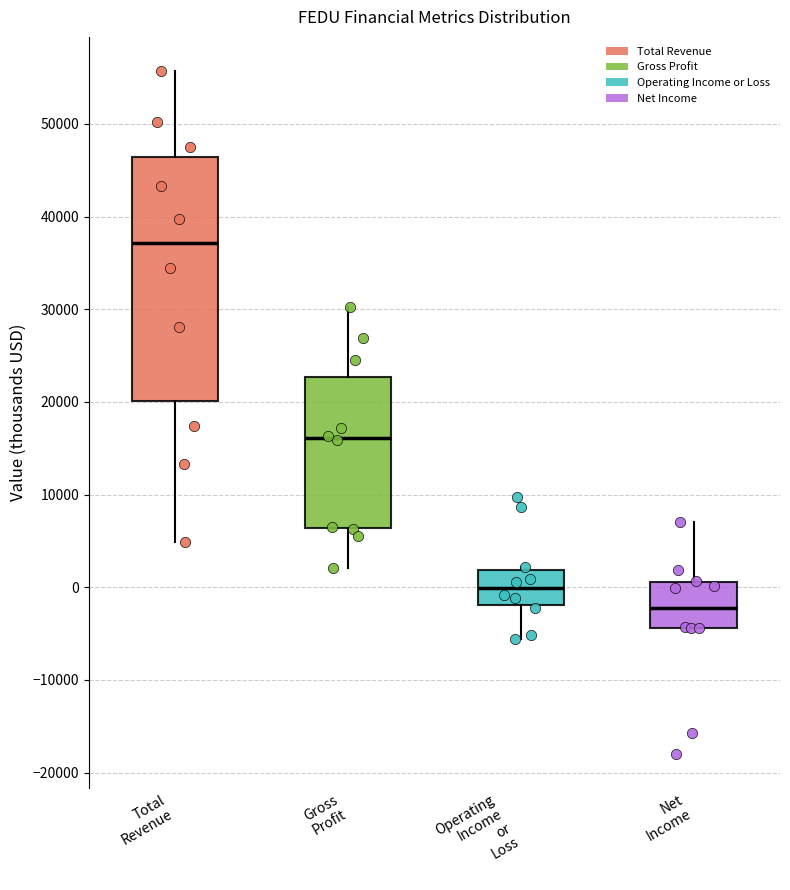

Comparing the boxes themselves (not the whiskers), which one is the tallest?

Total Revenue